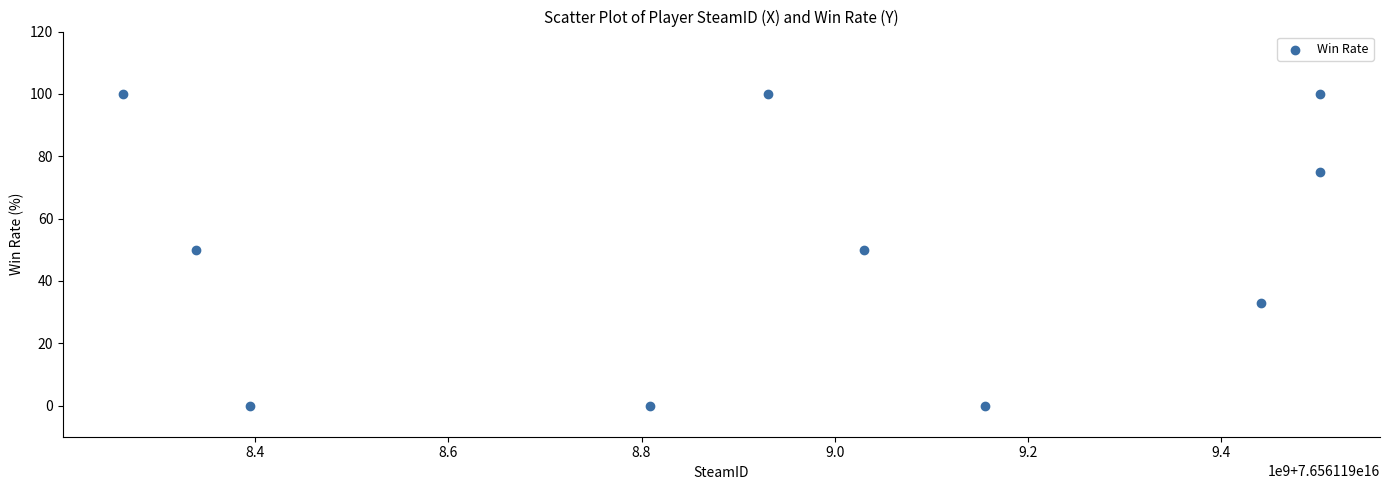

What is the range of Y values (max minus min)?

100